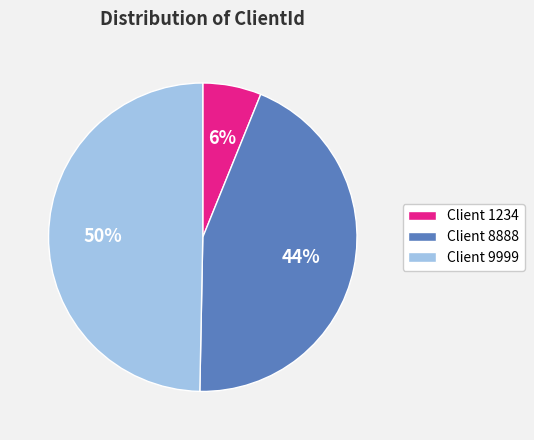

Between Client 8888 and Client 1234, which is larger?

Client 8888